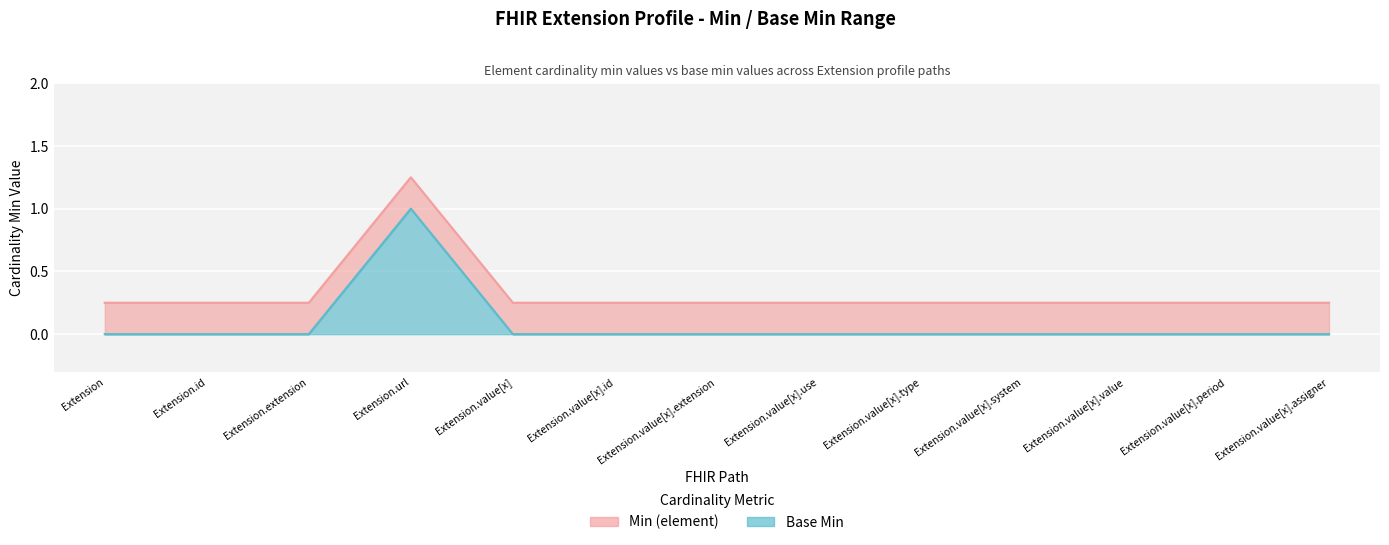

How many interior local peaks does the Base Min series have?

1